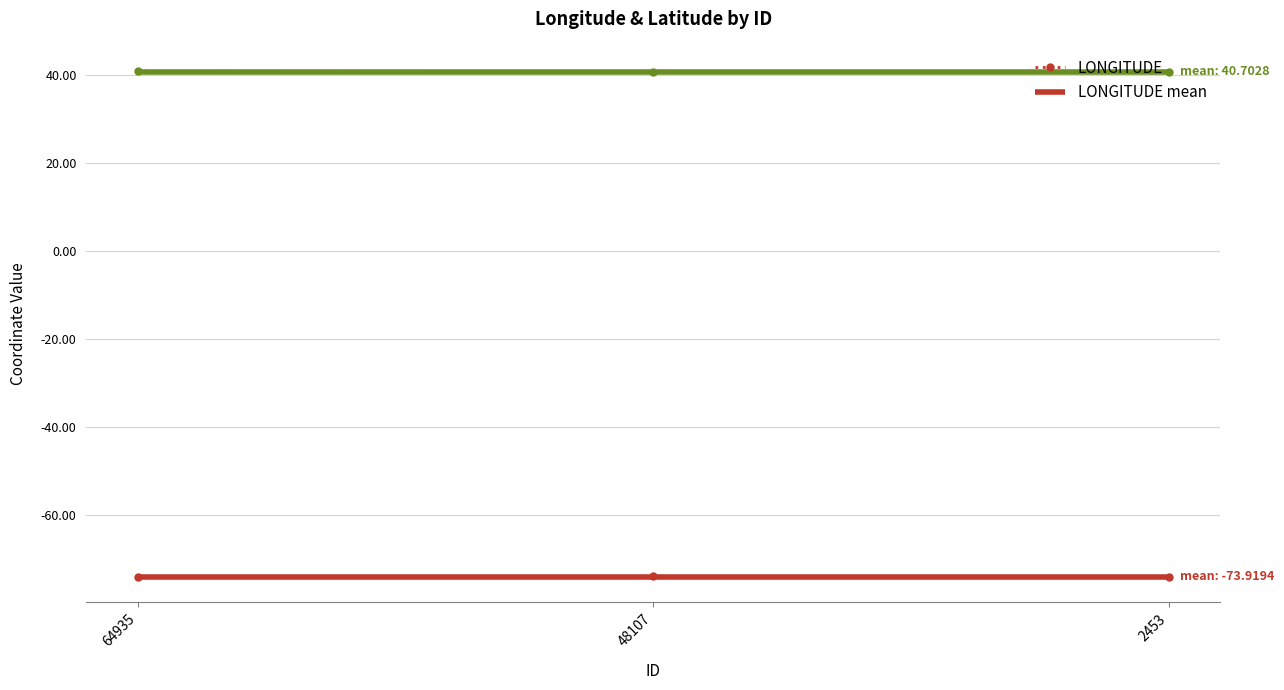

What is the value of the LONGITUDE point at the 3rd from the left?

-74.0